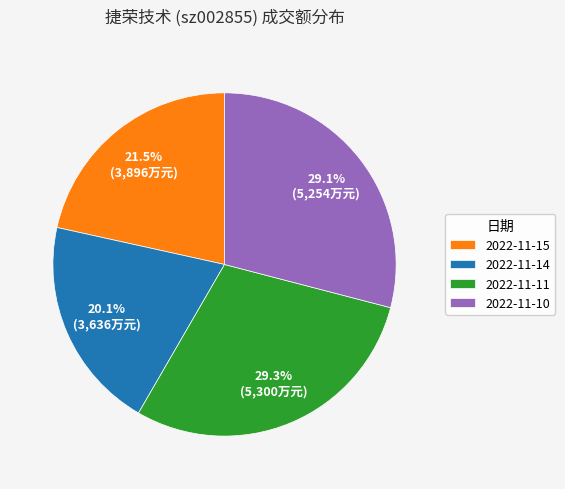

Is it true that 2022-11-14 is 20% of the pie?

True